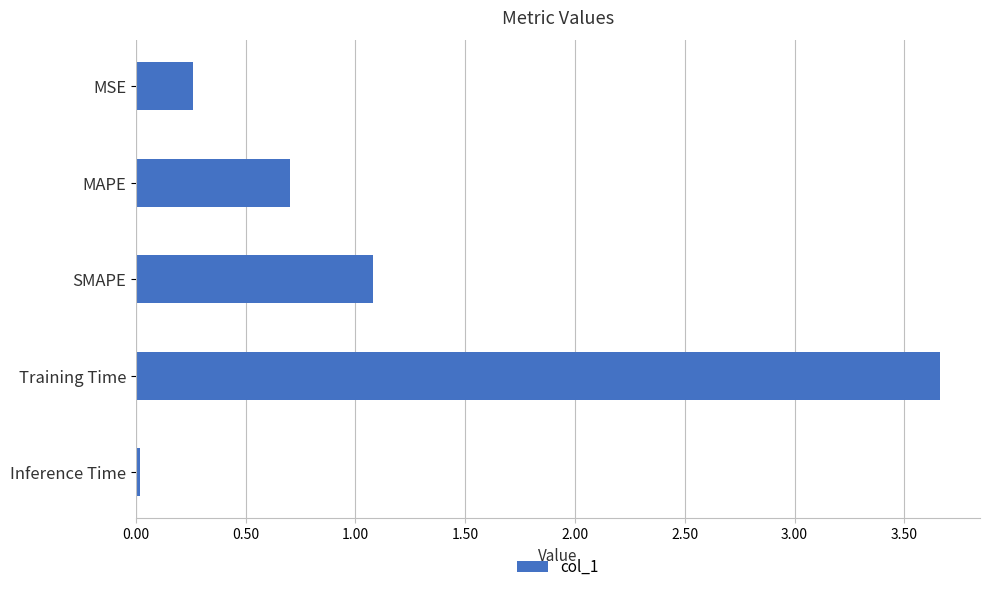

What is the label of the 3rd bar from the top?

SMAPE